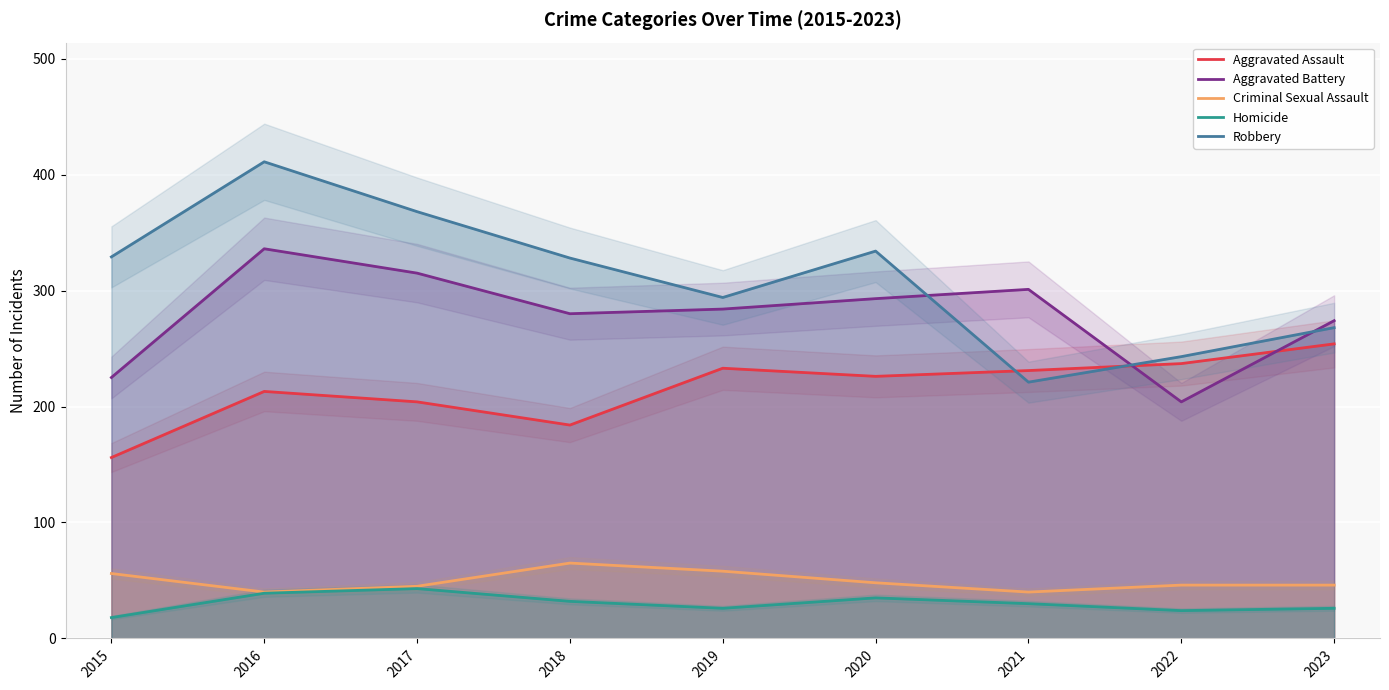

Which series has the largest total across all categories?

Robbery